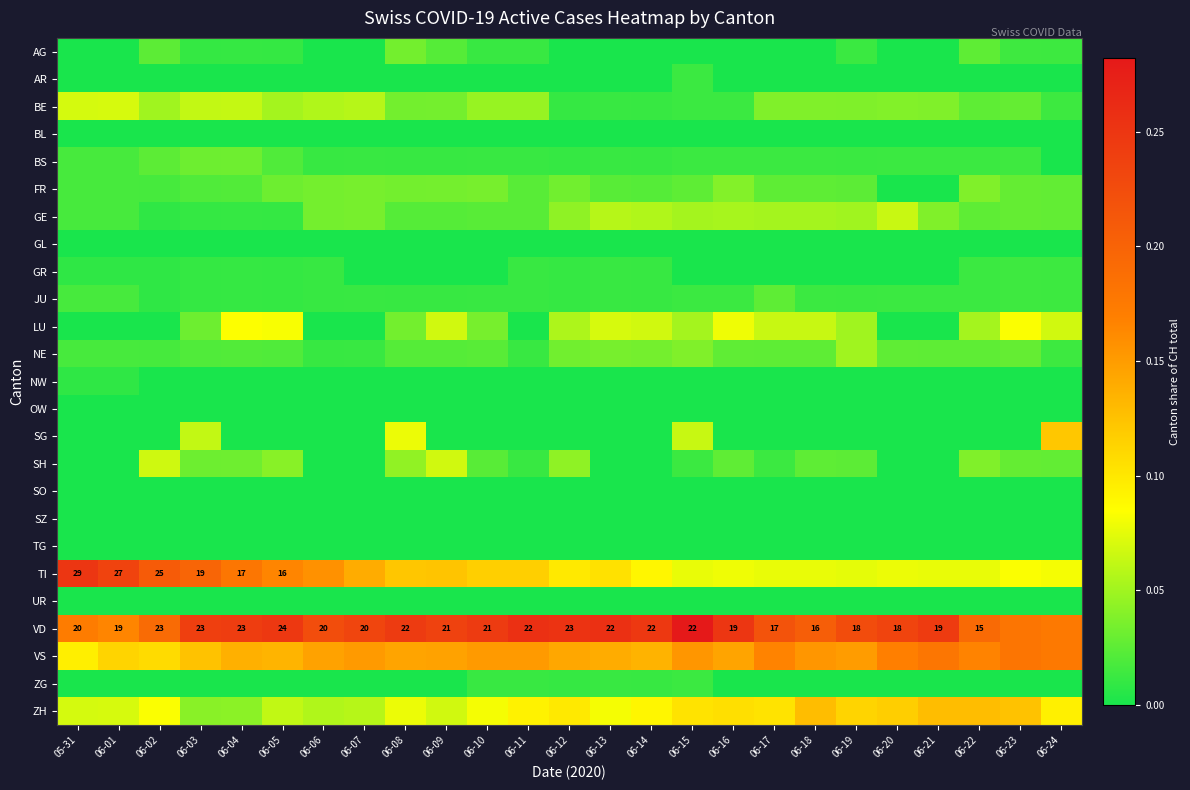

Is it true that TI equals 0.1 at 06-21?

True